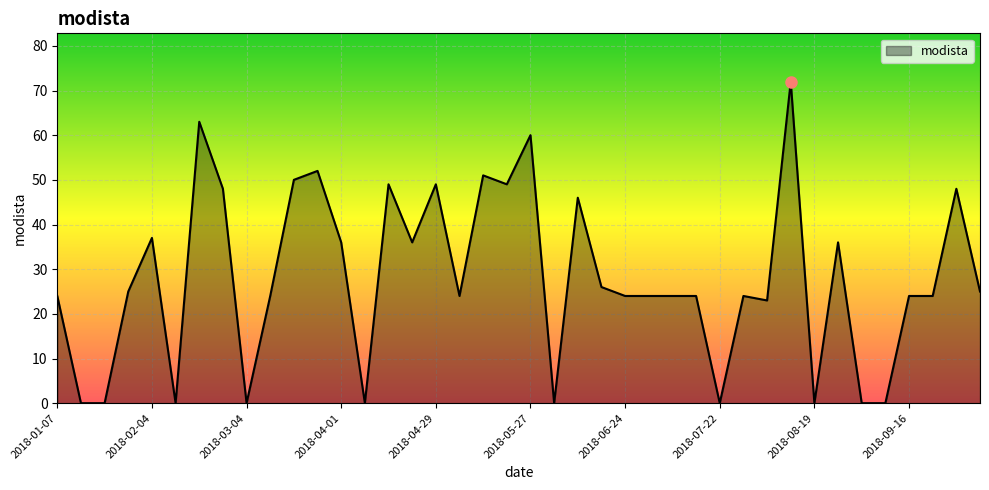

Does the chart display data point markers on the line(s)?

No